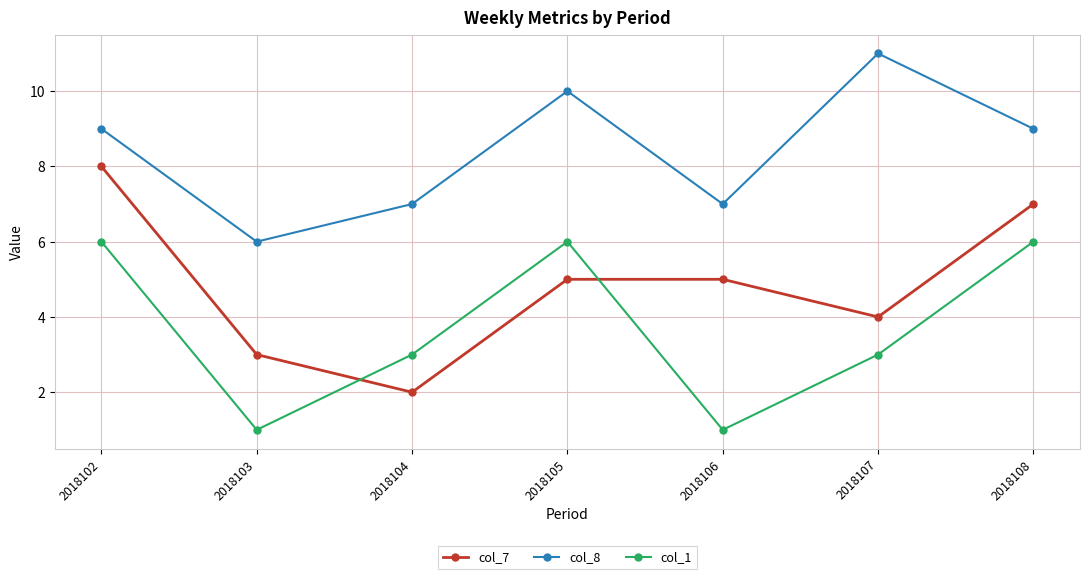

What is the sum of the col_1 values at 2018106 and 2018103?

2